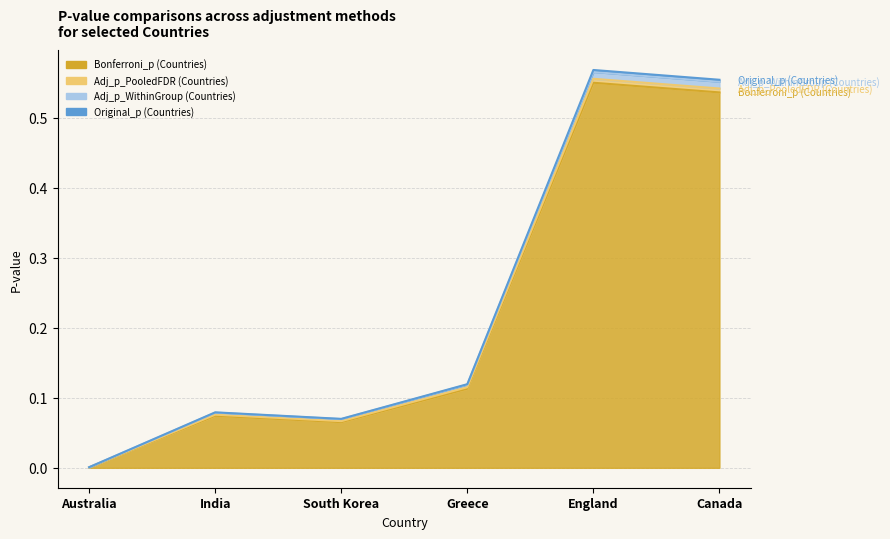

True or false: Adj_p_WithinGroup (Countries) and Adj_p_PooledFDR (Countries) intersect in this chart.

False